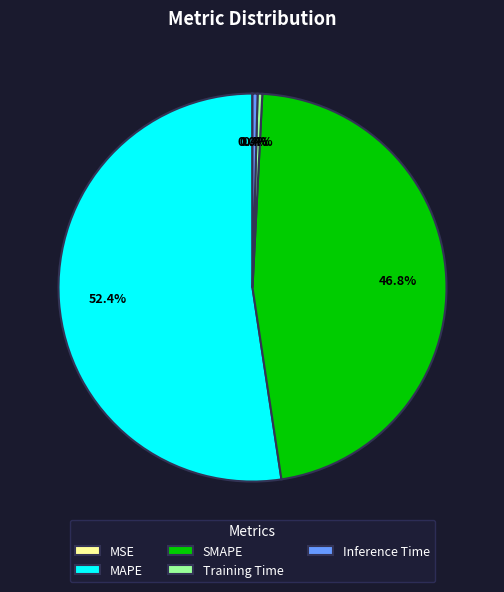

Combined, what portion of the pie is Training Time and MAPE?

52.8%